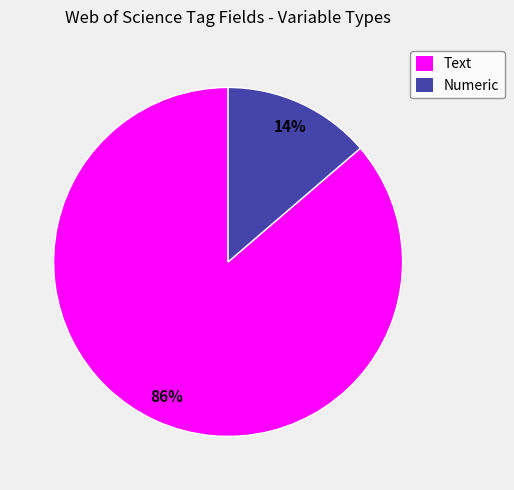

Count the number of slices in the pie.

2